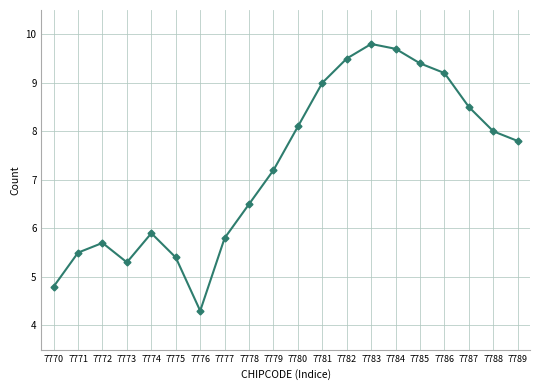

The chart shows a value of 9.0 at 7781. True or false?

True